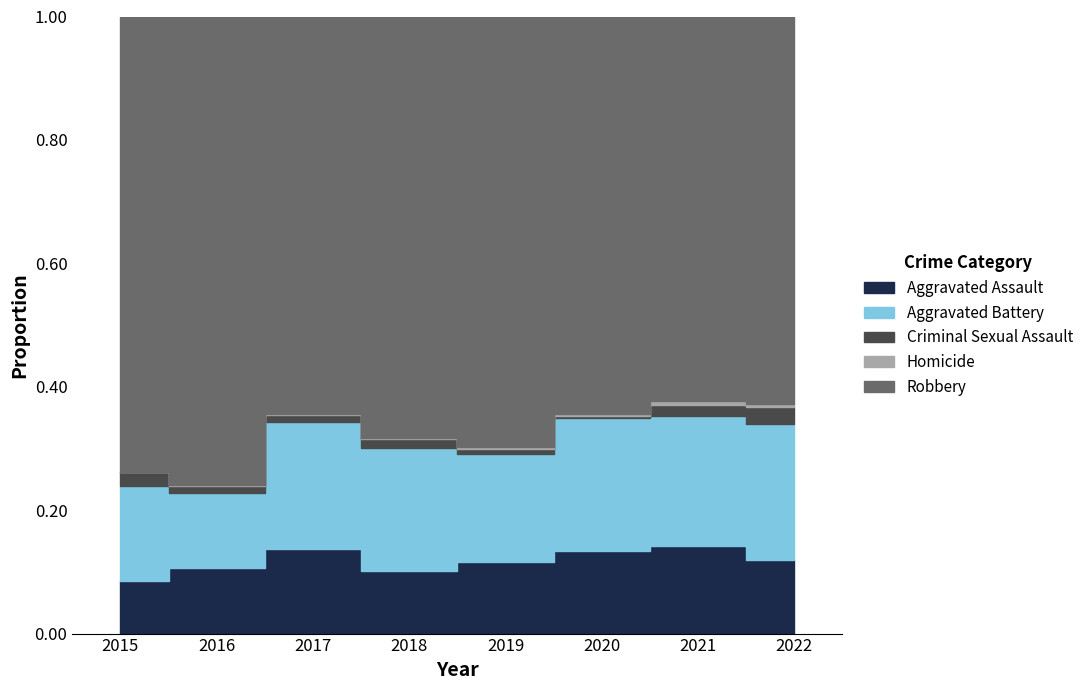

What are all the series names shown in the legend?

Aggravated Assault, Aggravated Battery, Criminal Sexual Assault, Homicide, Robbery